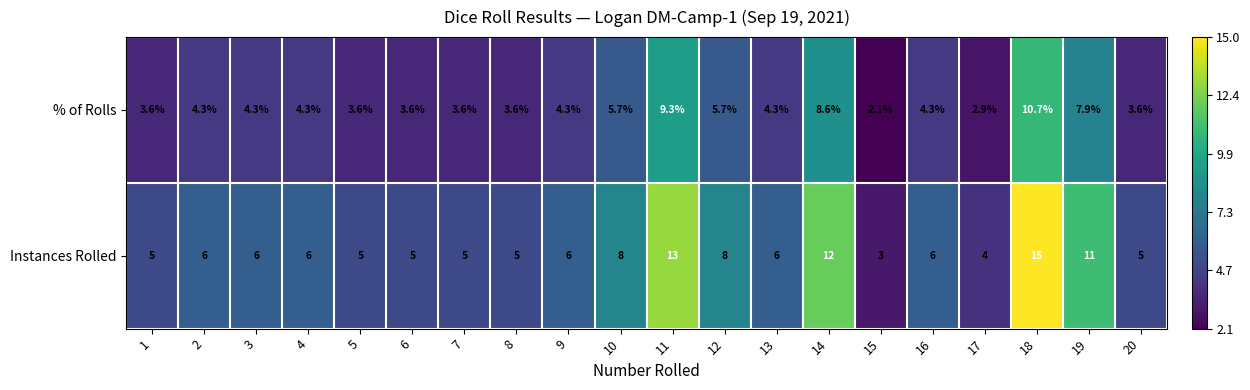

What is the minimum value for % of Rolls?

2.1